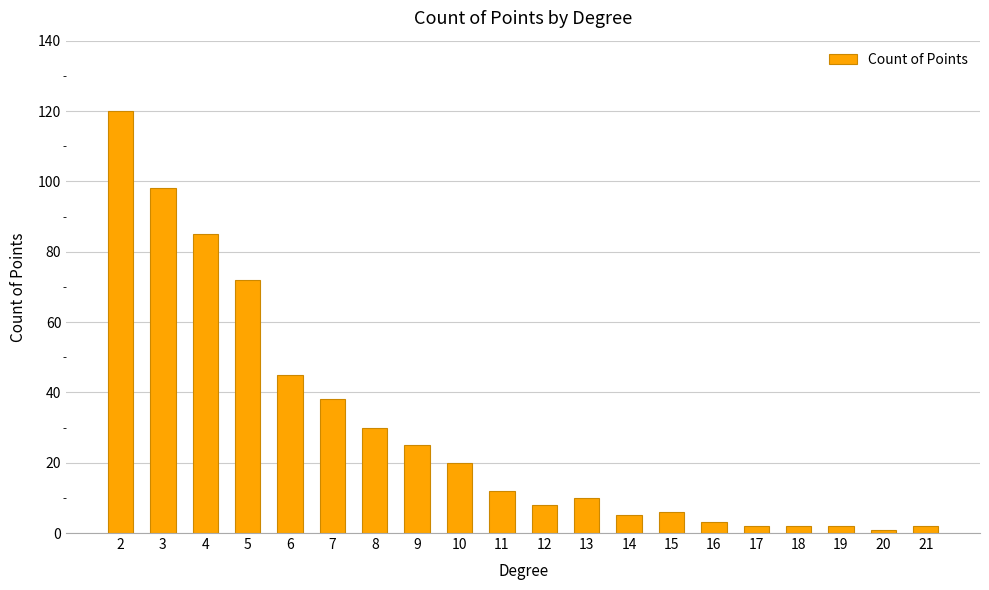

Count the number of categories in the chart.

20